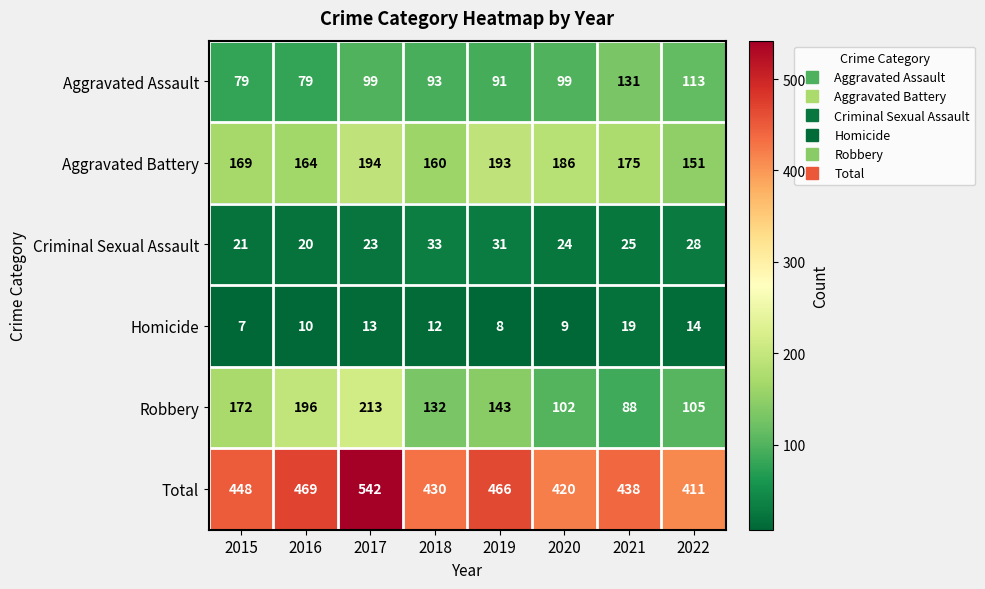

Between 2016 and 2020, which series saw the biggest shift?

Robbery